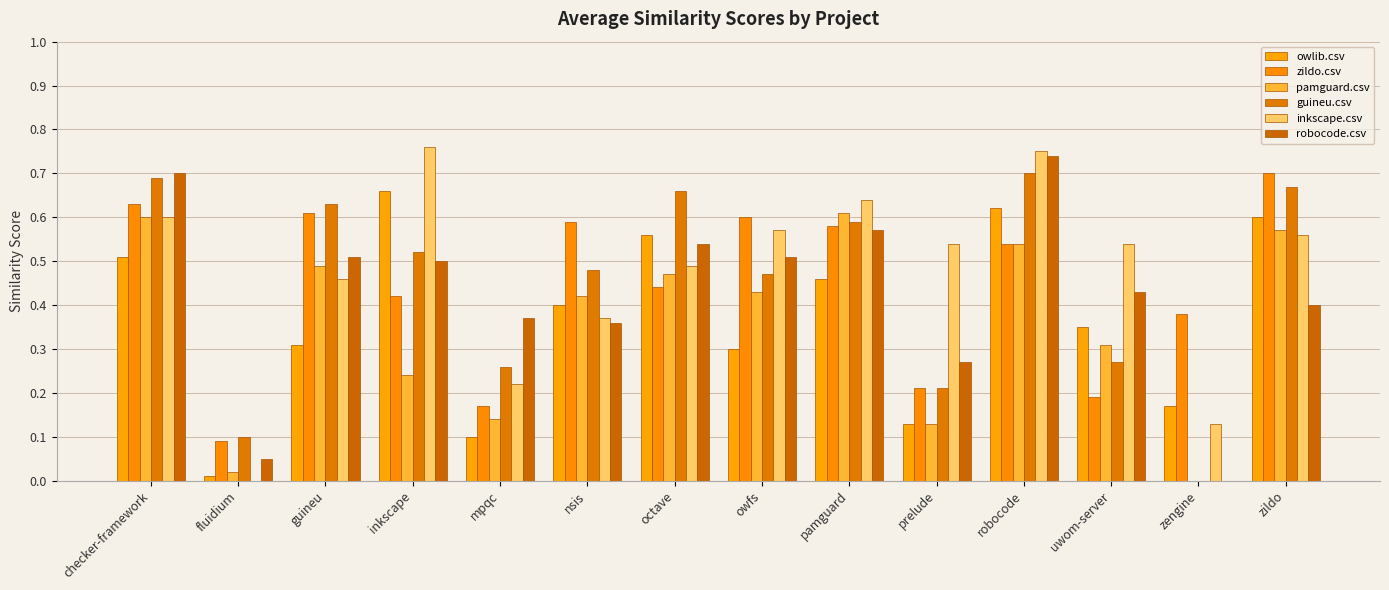

What is the total value across all series at inkscape?

3.1